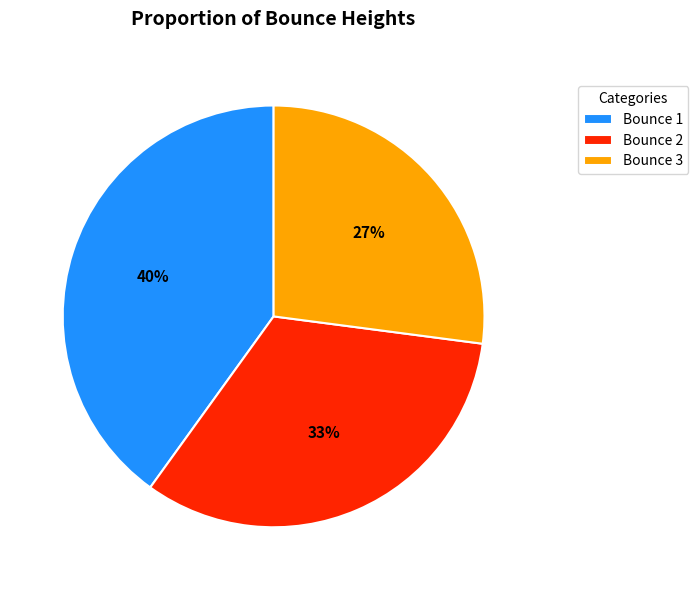

Is Bounce 3 the majority of the pie?

No